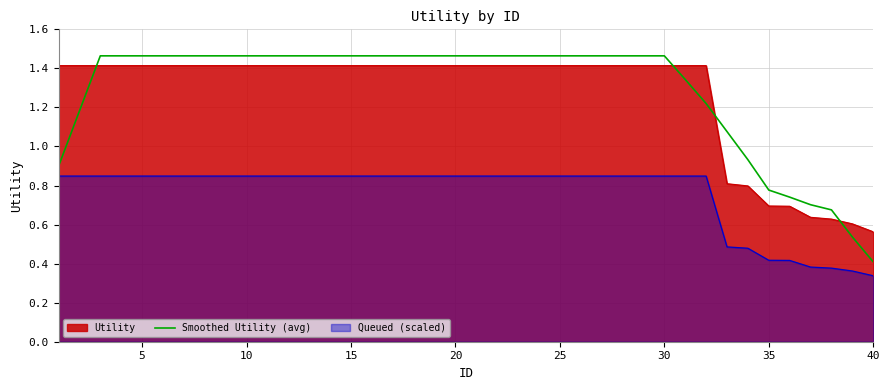

Which series has the widest spread of values?

Smoothed Utility (avg)